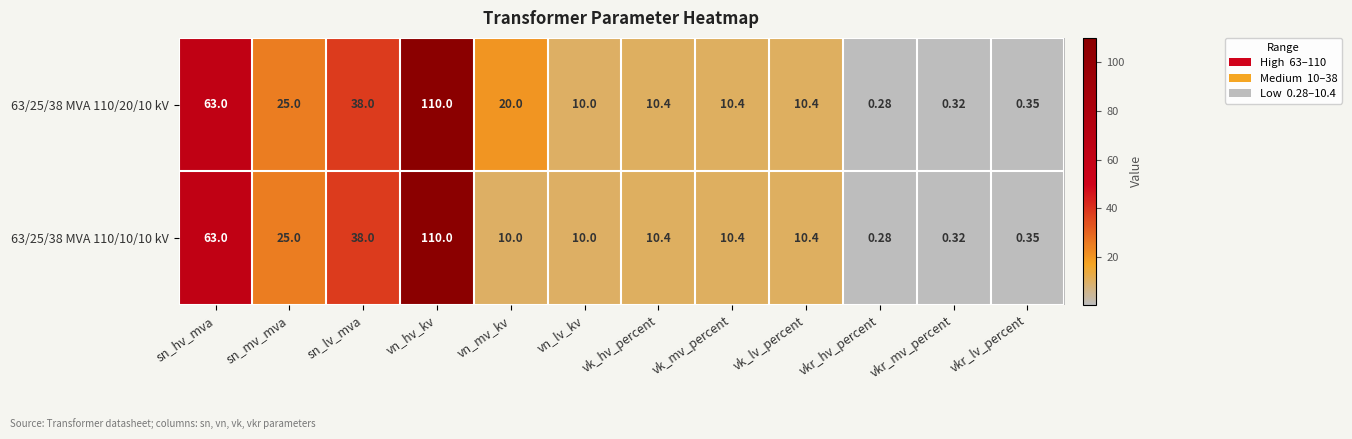

Where does the 63/25/38 MVA 110/10/10 kV series first go above 10?

sn_hv_mva